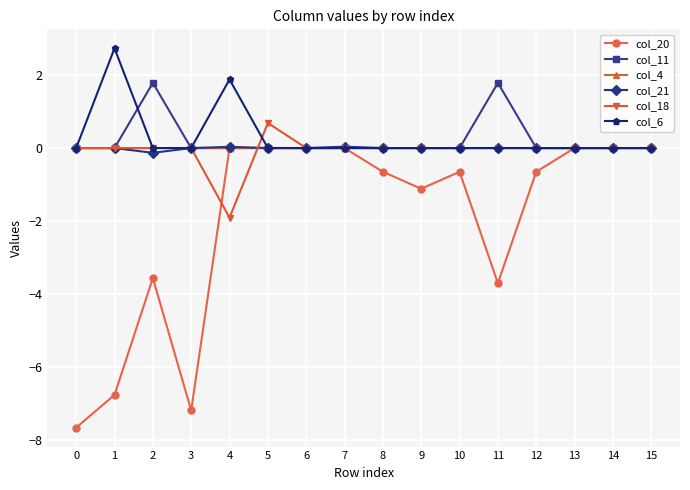

The col_18 series shows 0.0 at 8. True or false?

True